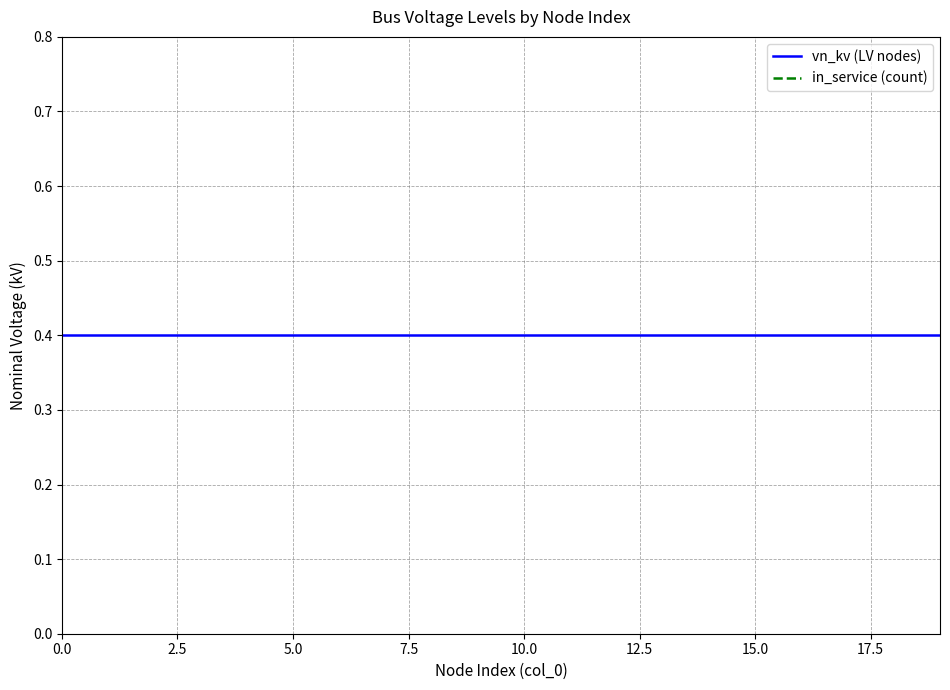

At how many categories does at least one series exceed 0?

20